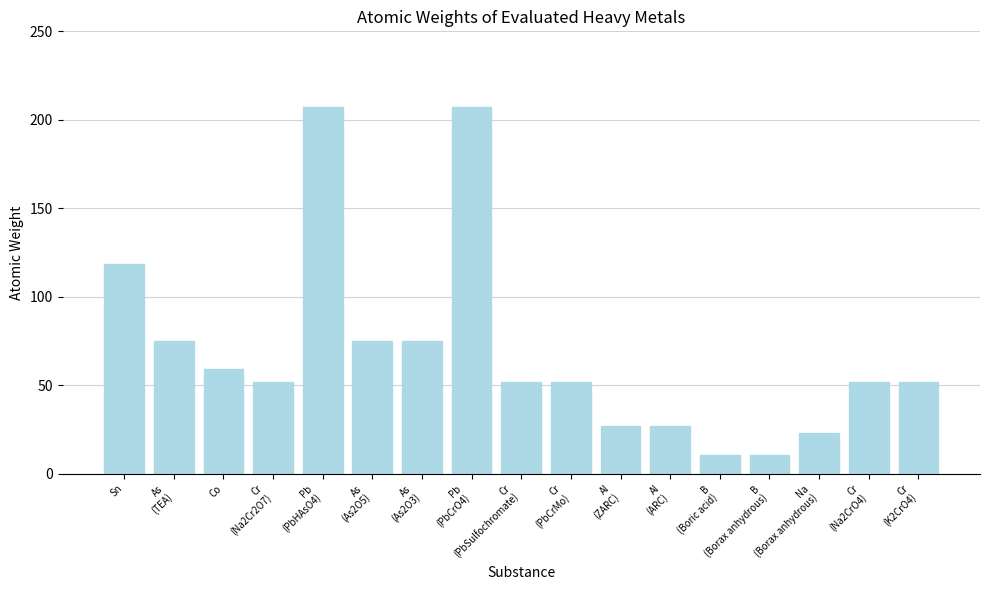

Does the chart contain any negative values?

No